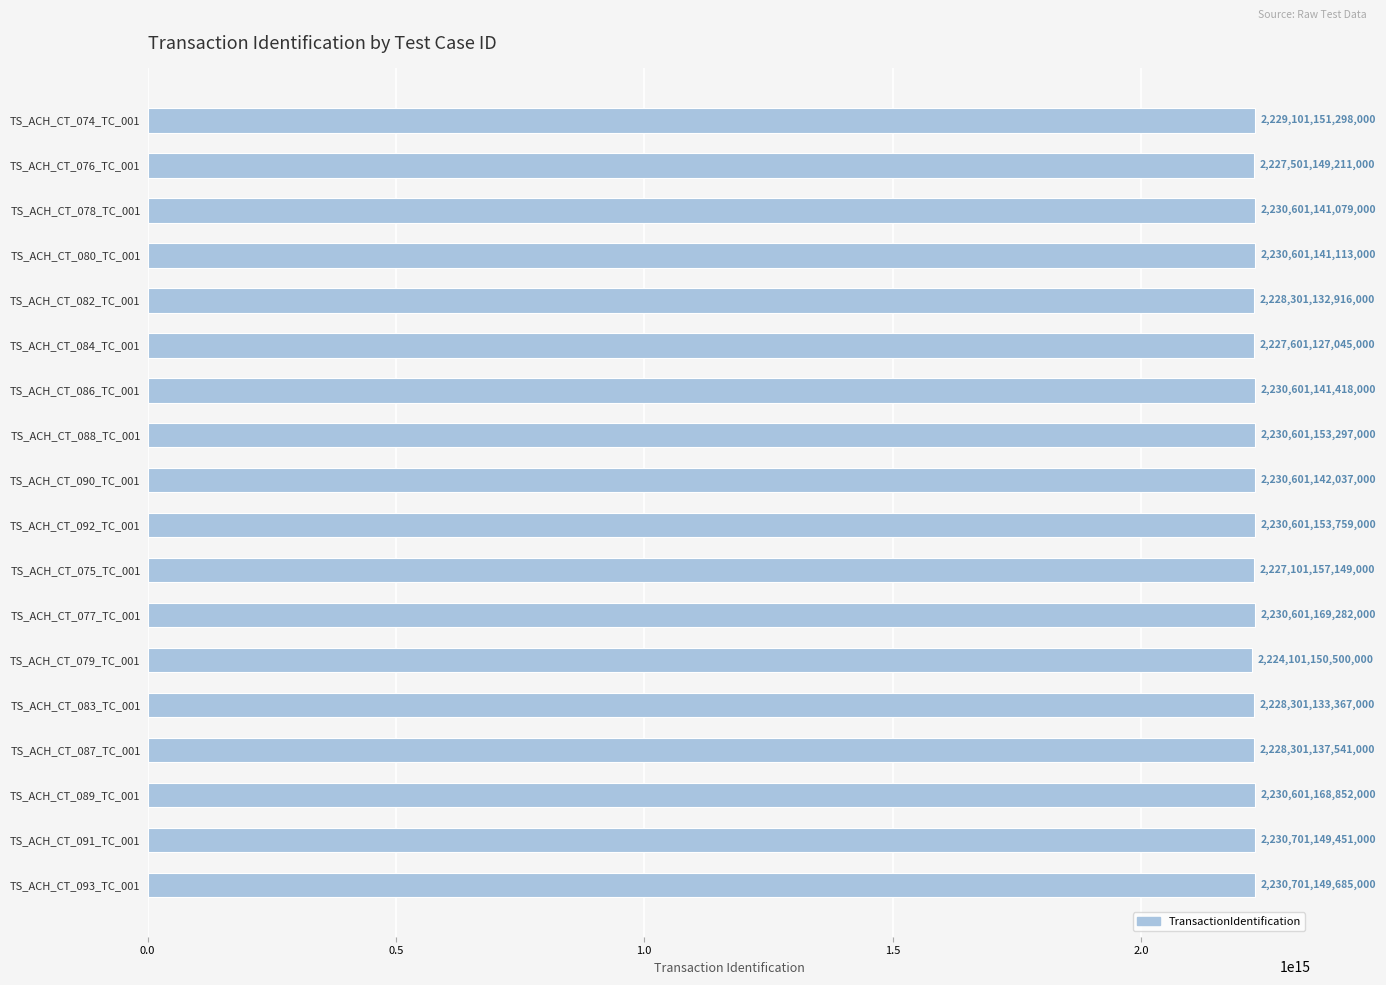

The value at TS_ACH_CT_084_TC_001 is 2227601127045000. True or false?

True